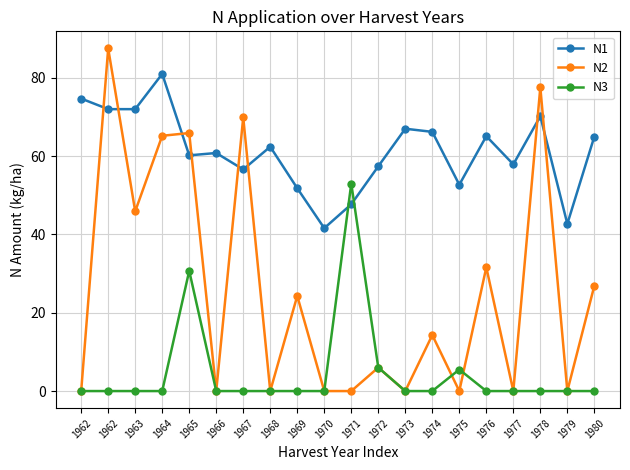

Between 1963 and 1975, which series saw the biggest shift?

N2